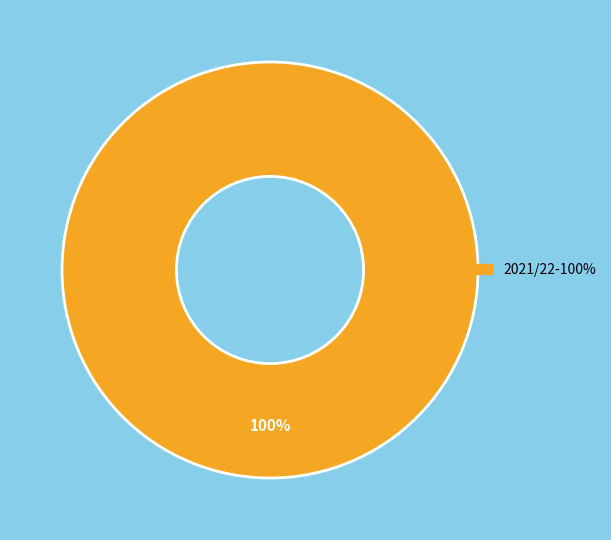

Is there any slice that represents more than half of the pie?

Yes